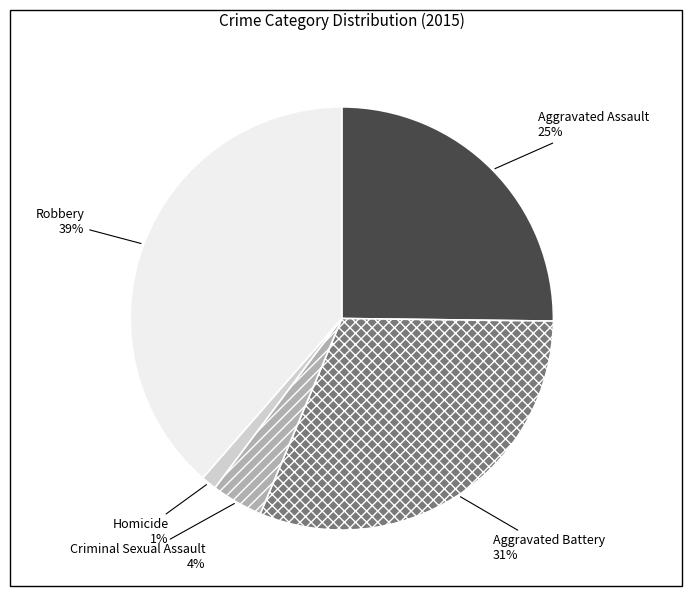

Which slice is the smallest?

Homicide